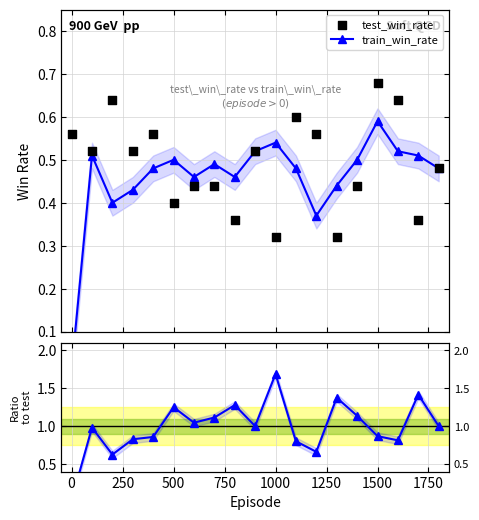

Which series reaches the minimum Y coordinate?

train_win_rate